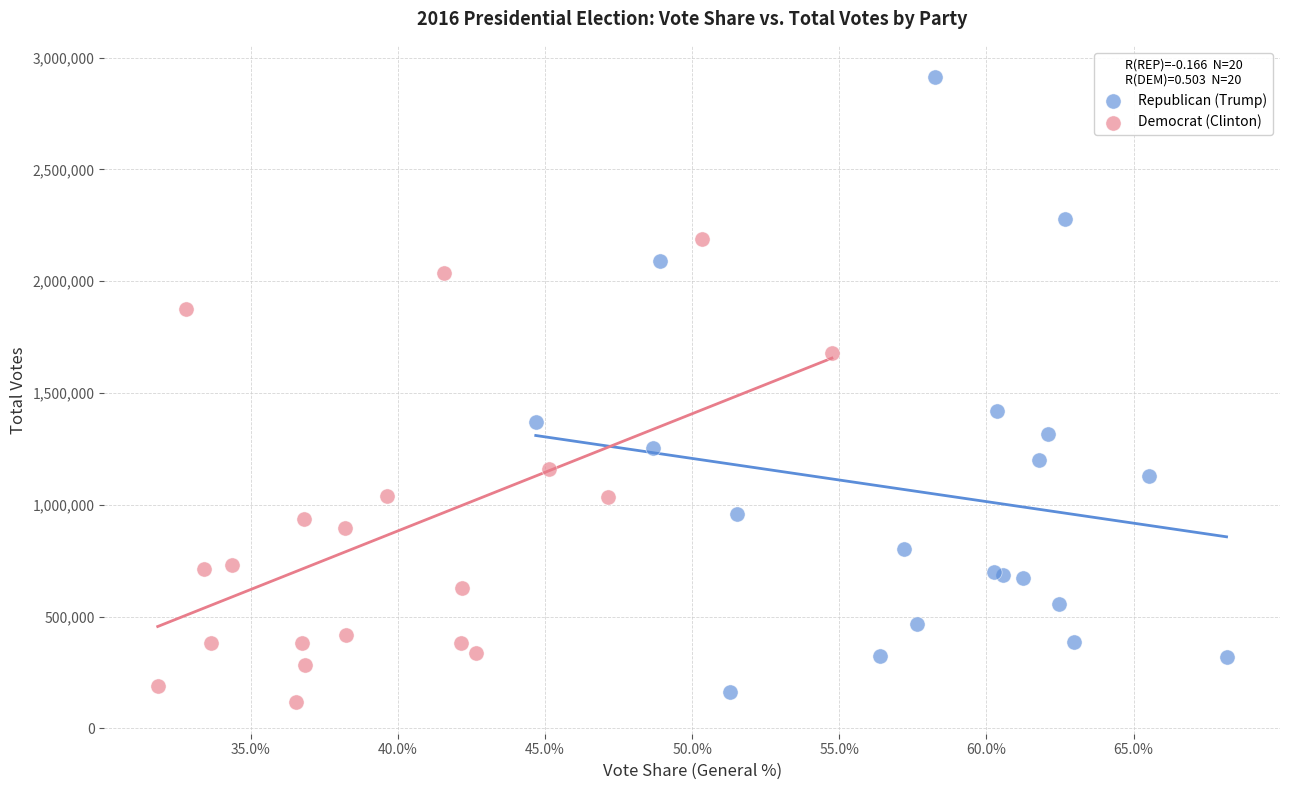

Which series reaches the maximum Y coordinate?

Republican (Trump)